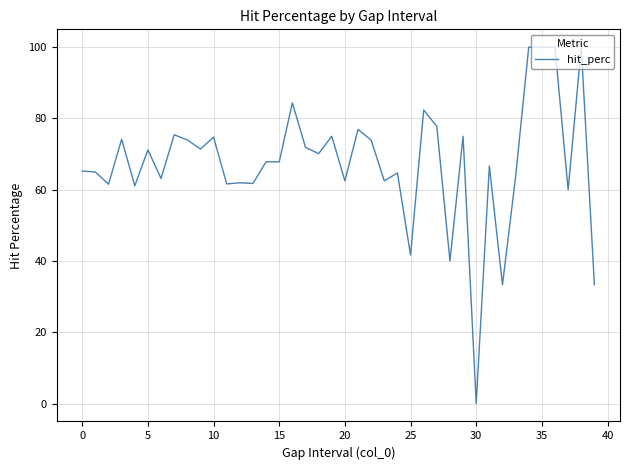

What is the greatest value displayed?

100.0